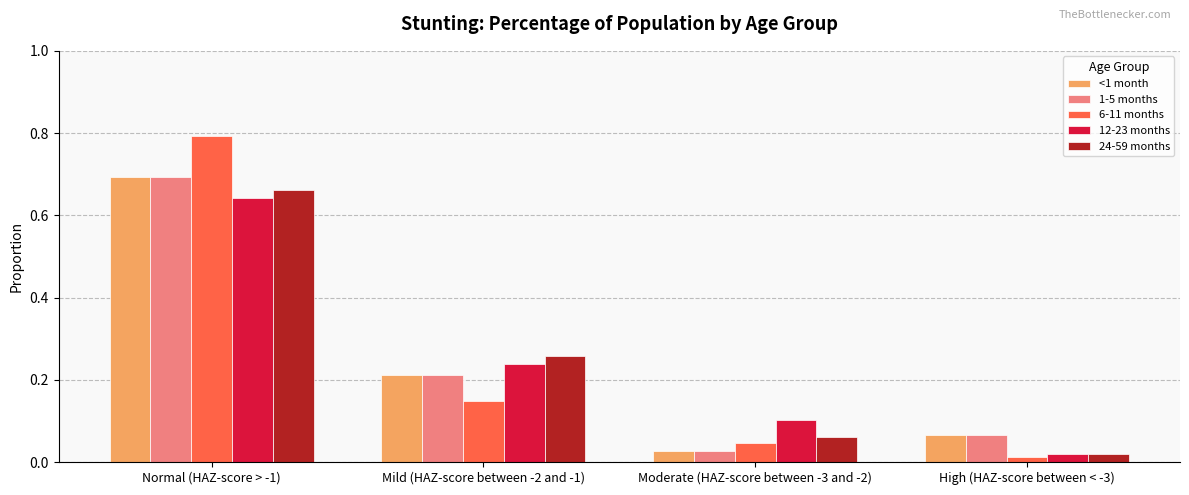

Where is 24-59 months nearest to the value 0?

High (HAZ-score between < -3)